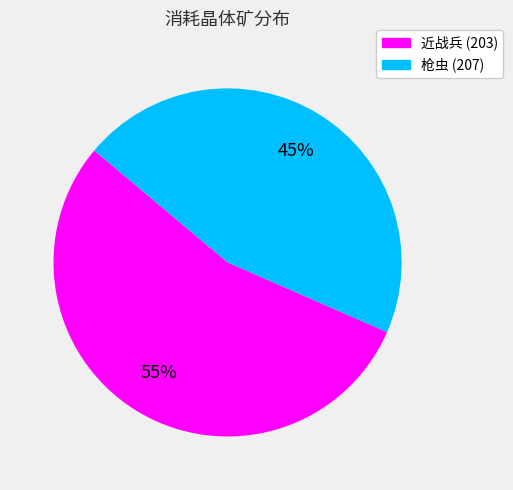

To the nearest percent, what is the average slice percentage?

50%